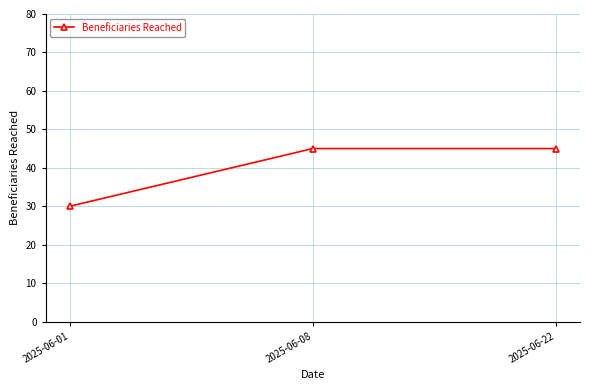

True or false: the data shows 79 at 2025-06-08.

False